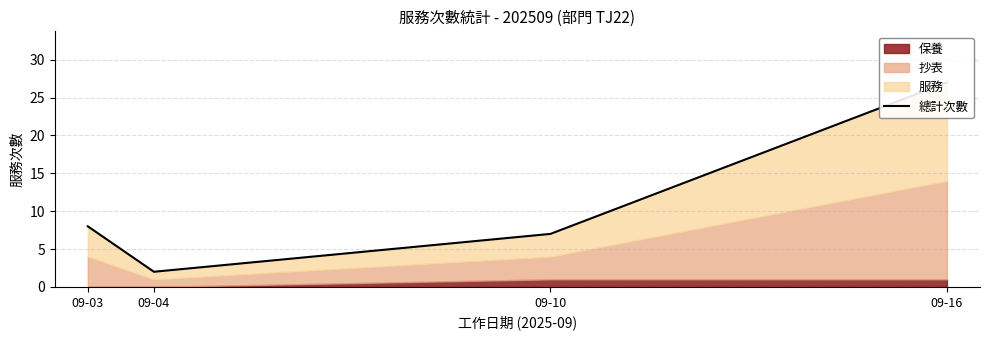

What is the smallest value displayed?

2